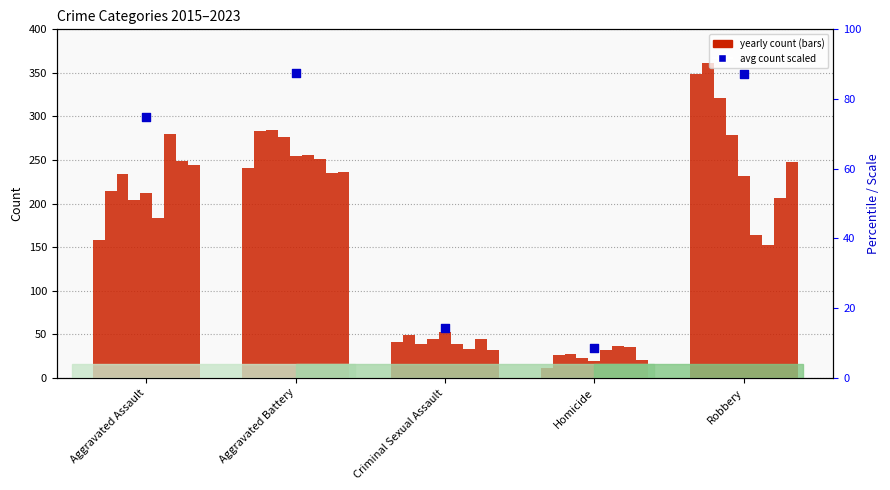

What is the ratio of the value at Aggravated Battery to the value at Criminal Sexual Assault?

6.2